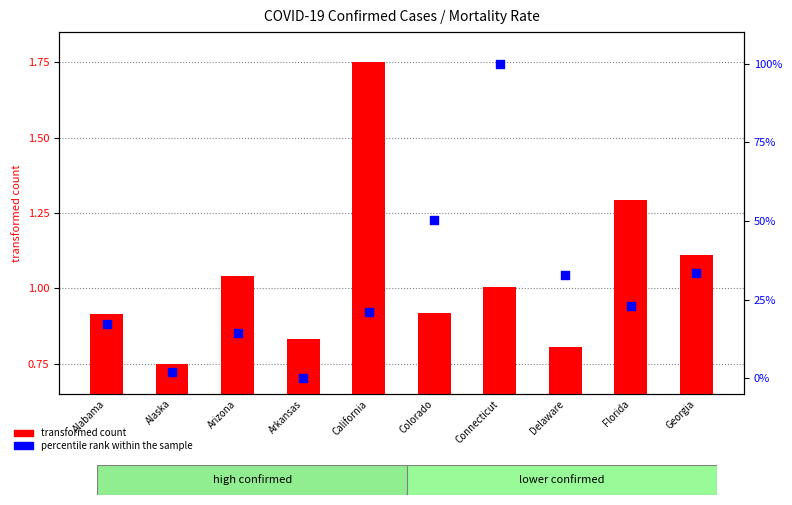

At how many categories does at least one series exceed 93?

1